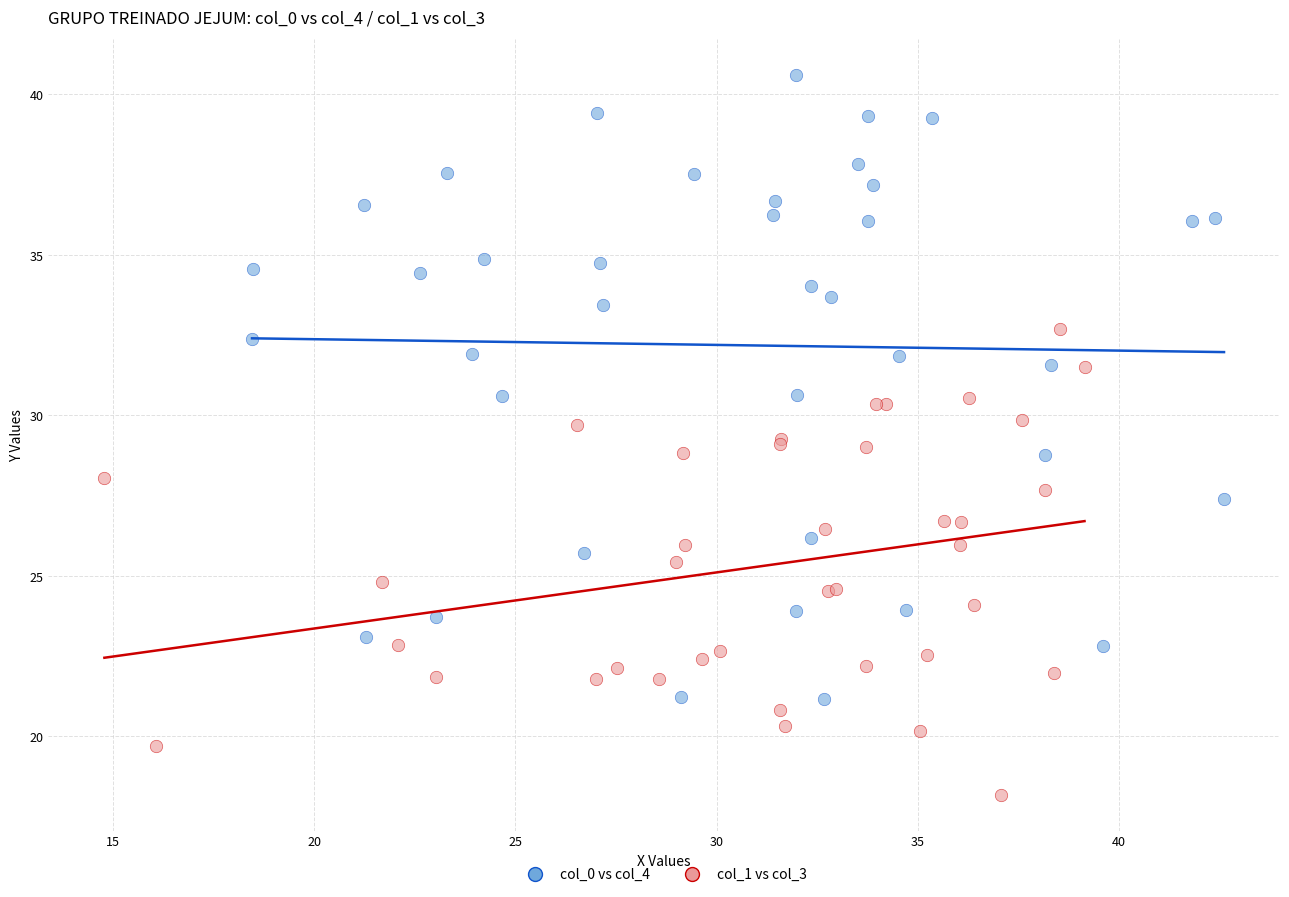

Which series has the widest spread of Y values?

col_0 vs col_4